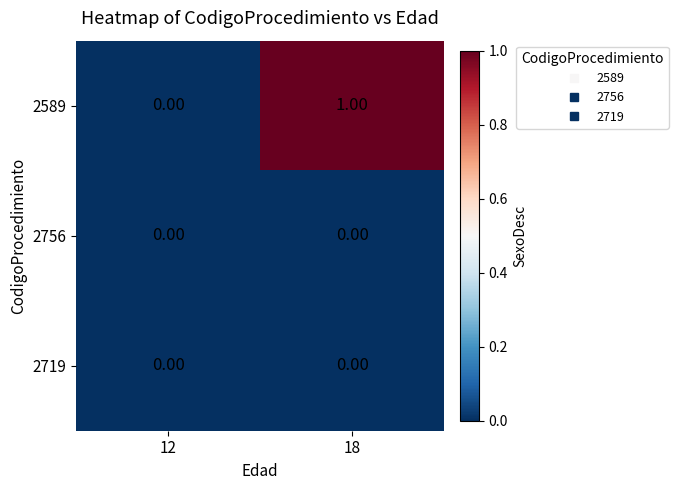

Which series changed the most between 12 and 18?

2589